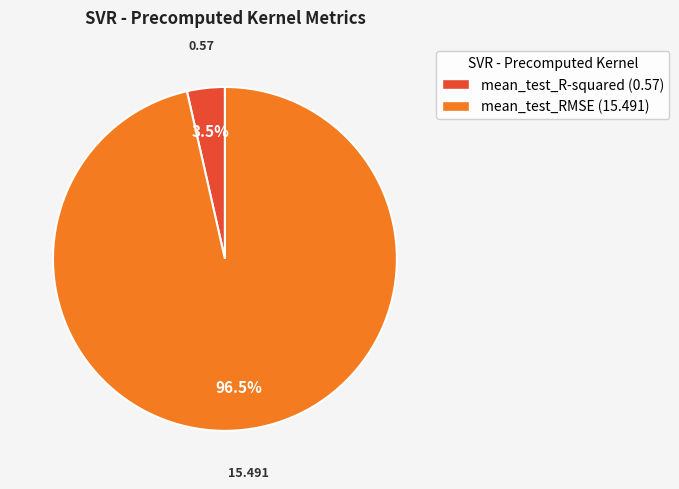

Do mean_test_RMSE and mean_test_R-squared together represent more than half of the pie?

Yes